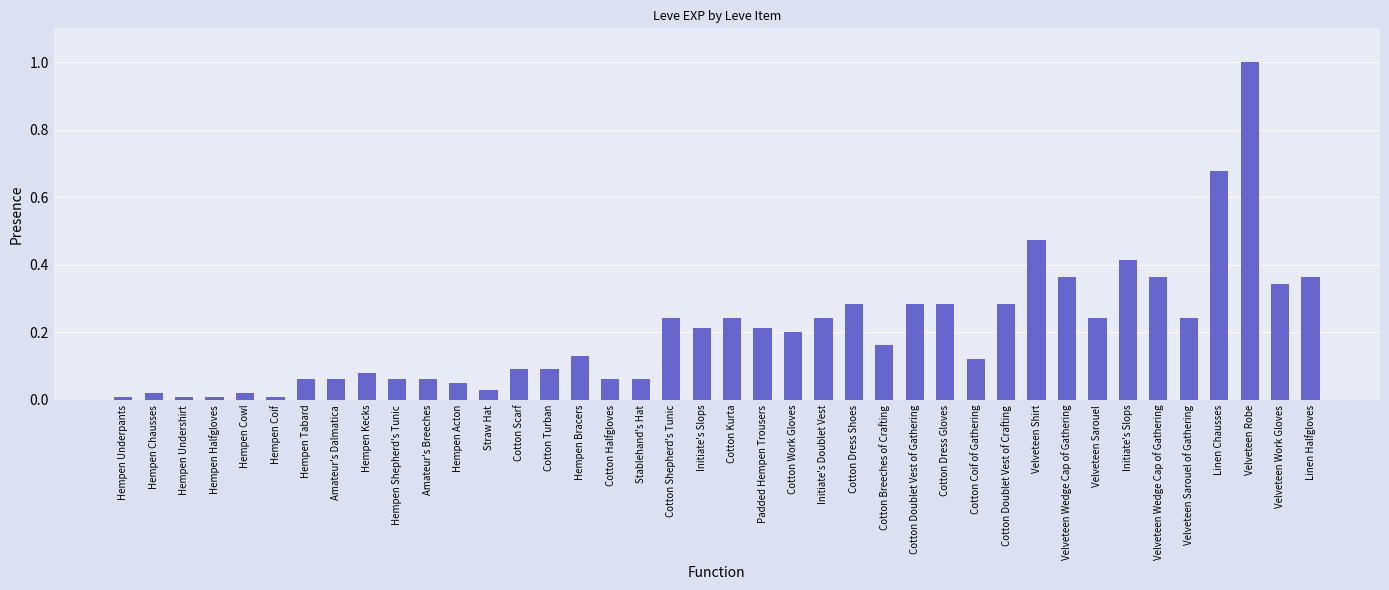

List the labels in order of value, smallest first.

Hempen Underpants, Hempen Undershirt, Hempen Halfgloves, Hempen Coif, Hempen Chausses, Hempen Cowl, Straw Hat, Hempen Acton, Hempen Tabard, Amateur's Dalmatica, Hempen Shepherd's Tunic, Amateur's Breeches, Cotton Halfgloves, Stablehand's Hat, Hempen Kecks, Cotton Scarf, Cotton Turban, Cotton Coif of Gathering, Hempen Bracers, Cotton Breeches of Crafting, Cotton Work Gloves, Initiate's Slops, Padded Hempen Trousers, Cotton Shepherd's Tunic, Cotton Kurta, Initiate's Doublet Vest, Velveteen Sarouel, Velveteen Sarouel of Gathering, Cotton Dress Shoes, Cotton Doublet Vest of Gathering, Cotton Dress Gloves, Cotton Doublet Vest of Crafting, Velveteen Work Gloves, Velveteen Wedge Cap of Gathering, Velveteen Wedge Cap of Gathering, Linen Halfgloves, Initiate's Slops, Velveteen Shirt, Linen Chausses, Velveteen Robe